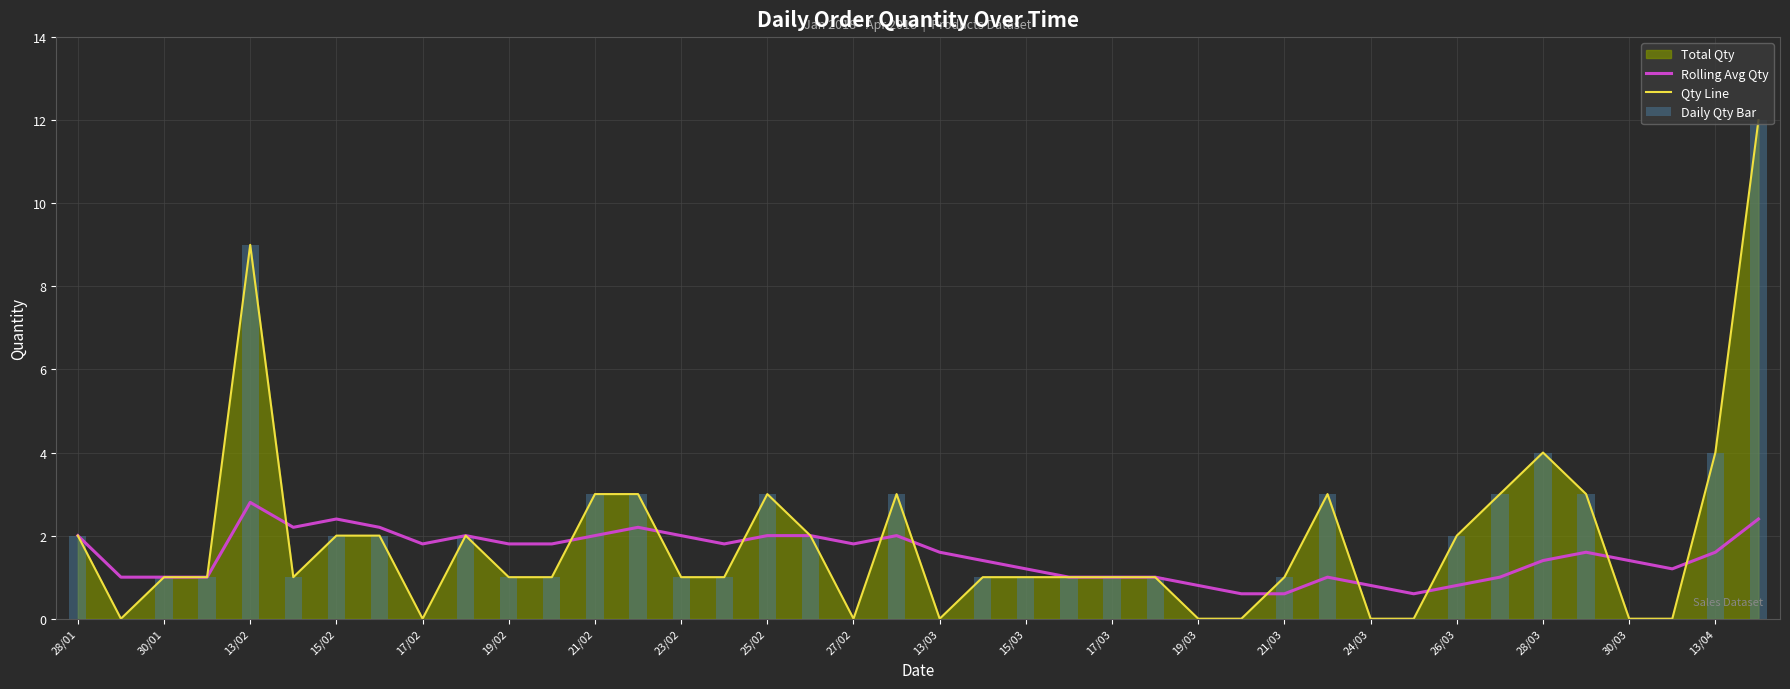

At which label does Qty Line first exceed 1?

28/01